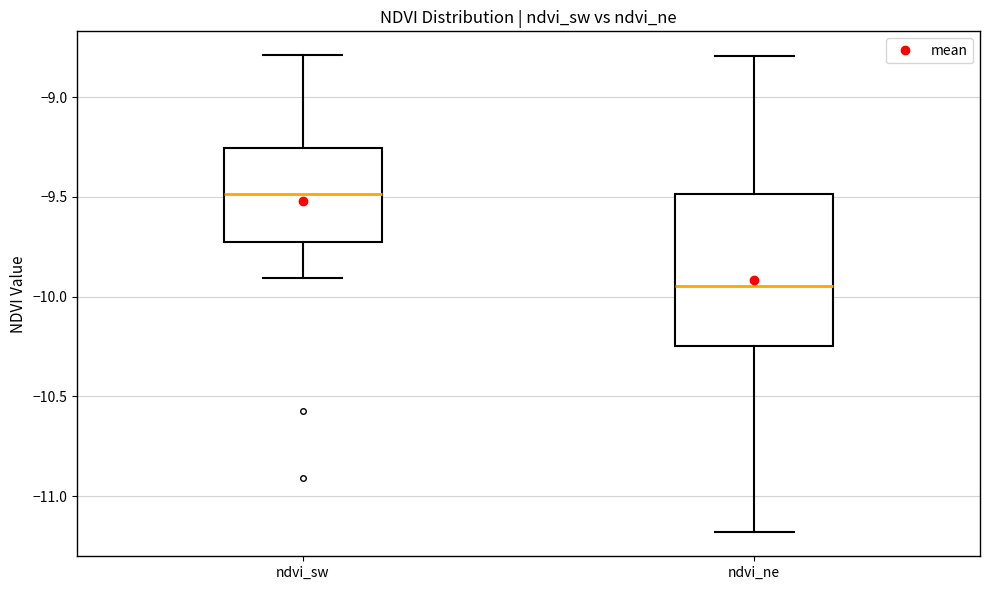

Comparing the boxes themselves (not the whiskers), which one is the tallest?

ndvi_ne